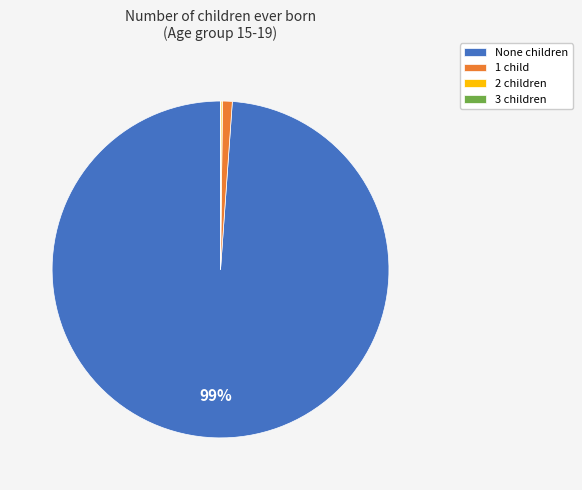

To the nearest percent, what is the difference between the largest and smallest slice percentages?

99%